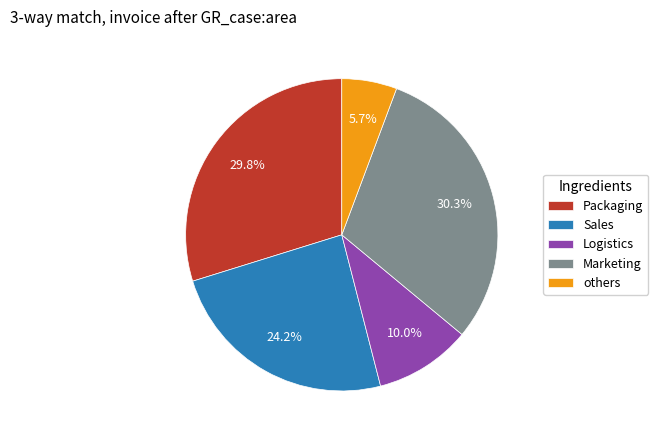

Does others represent more than half of the total?

No